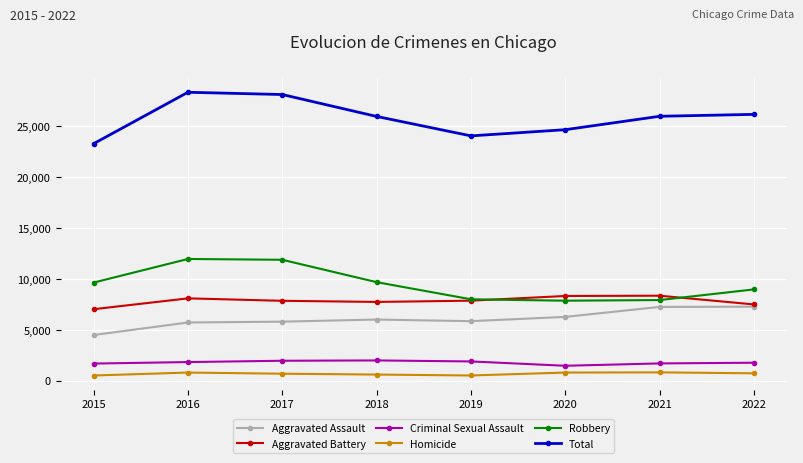

True or false: Aggravated Battery and Robbery cross at least once.

True